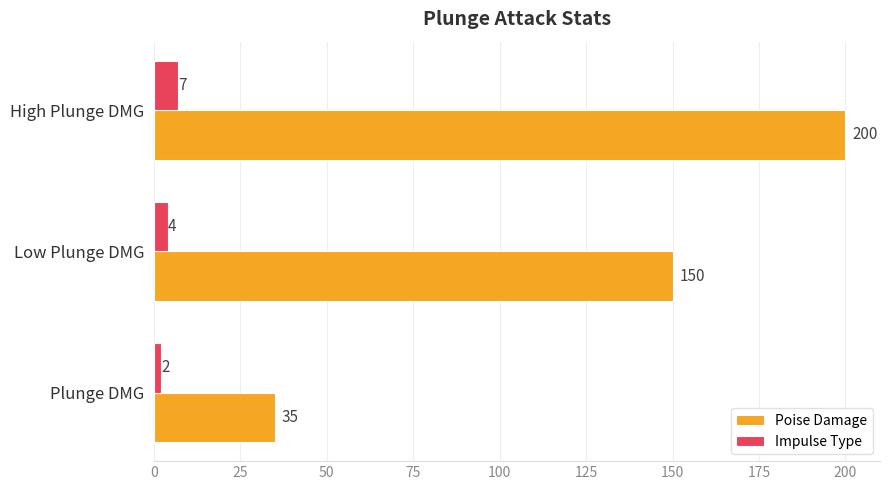

Rank the categories by Impulse Type value from highest to lowest.

High Plunge DMG, Low Plunge DMG, Plunge DMG